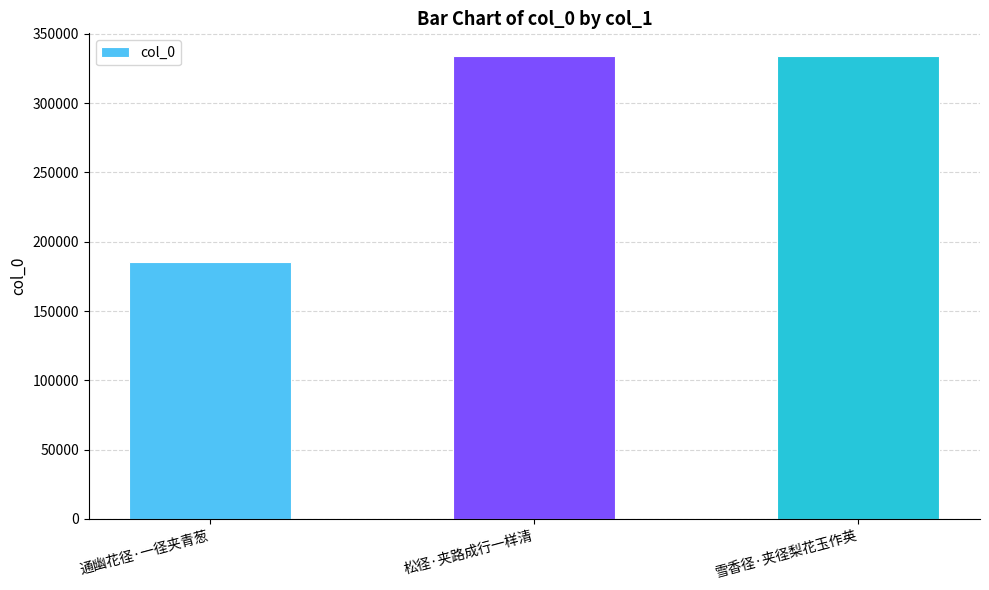

The value at 通幽花径·一径夹青葱 is 185155. True or false?

True